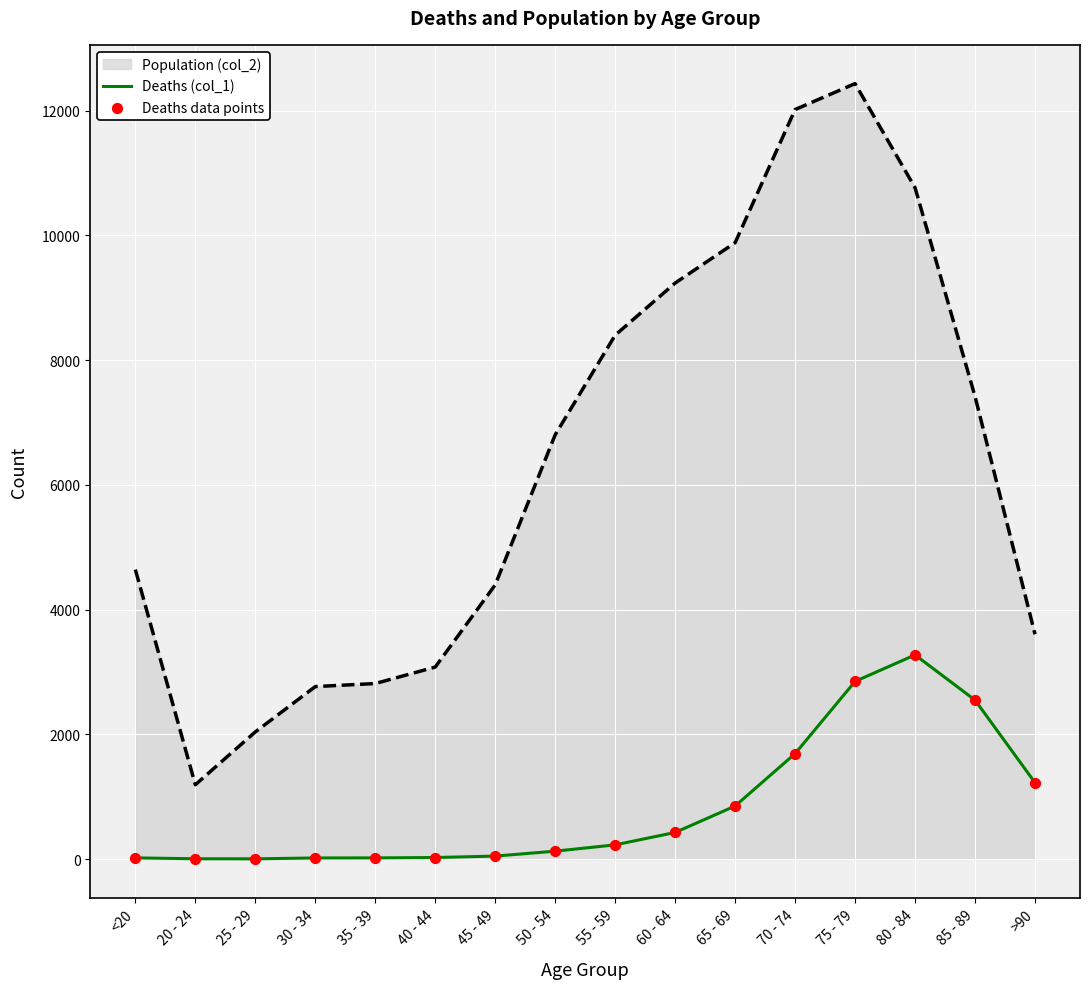

Which series has the widest spread of values?

Population (col_2)